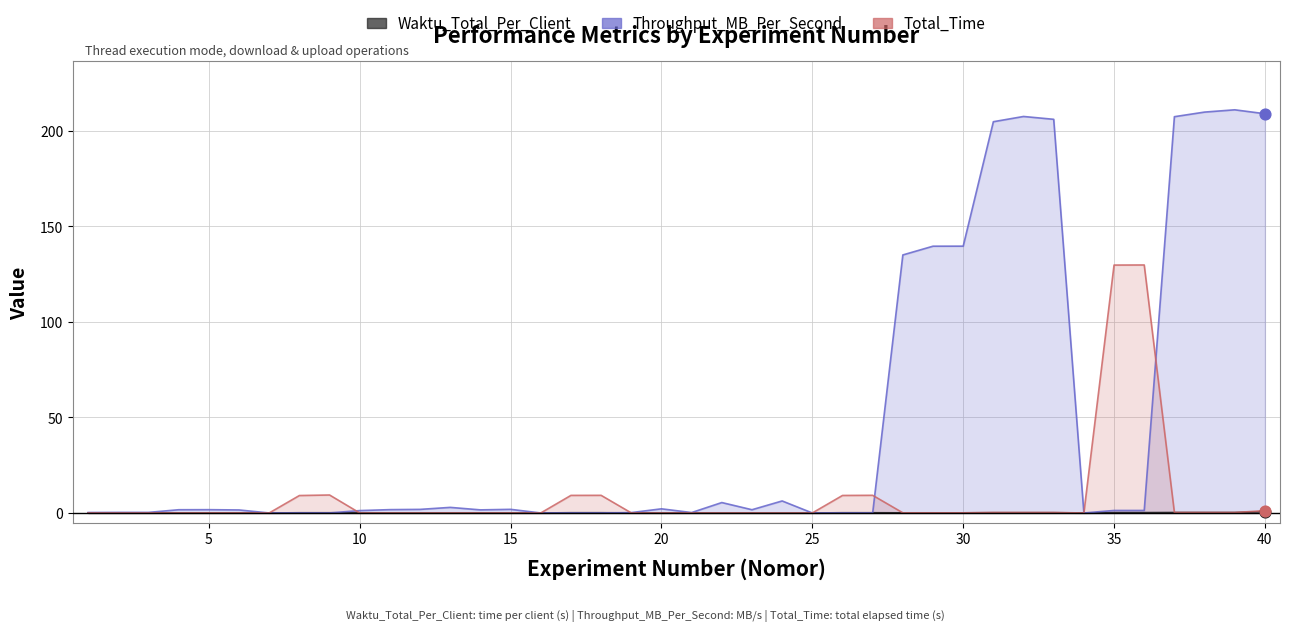

Which series has the largest Y range (max minus min)?

Throughput_MB_Per_Second